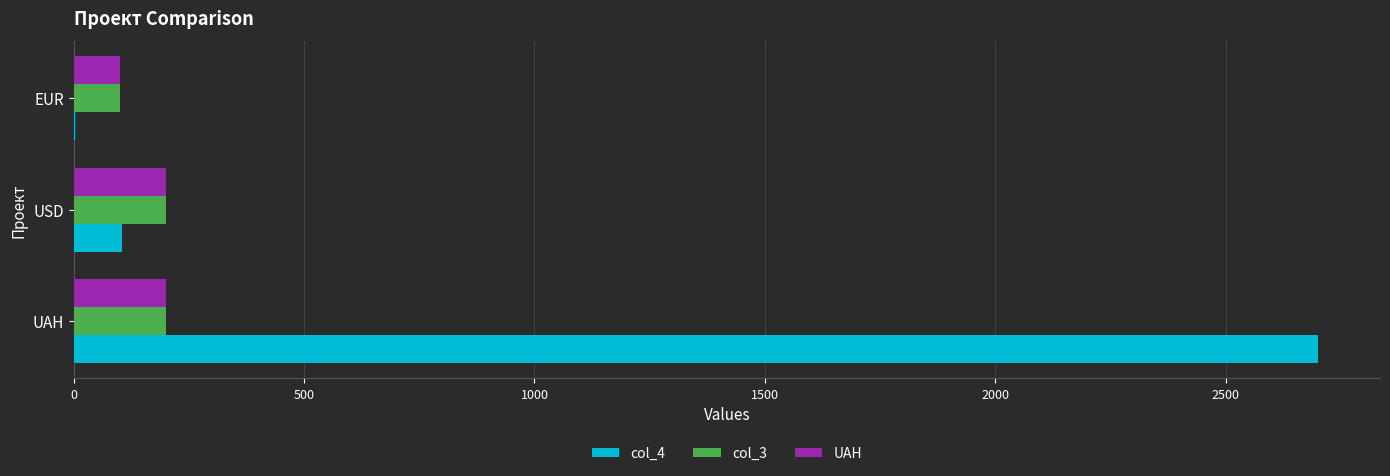

What is the average value of the UAH series?

166.7